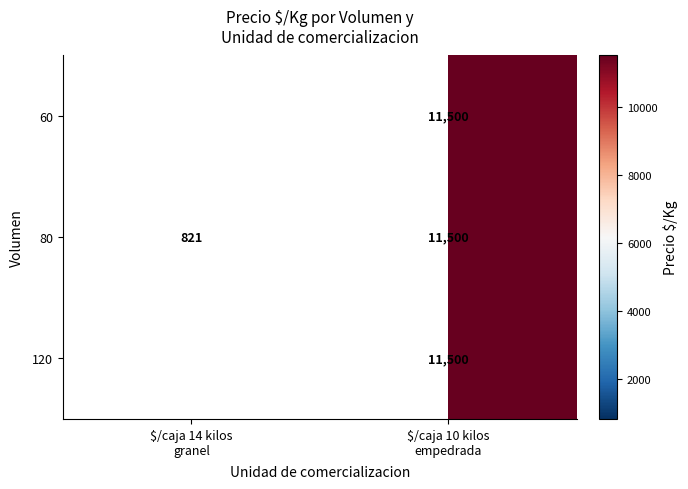

List the series in order of their peak value, highest first.

60, 80, 120